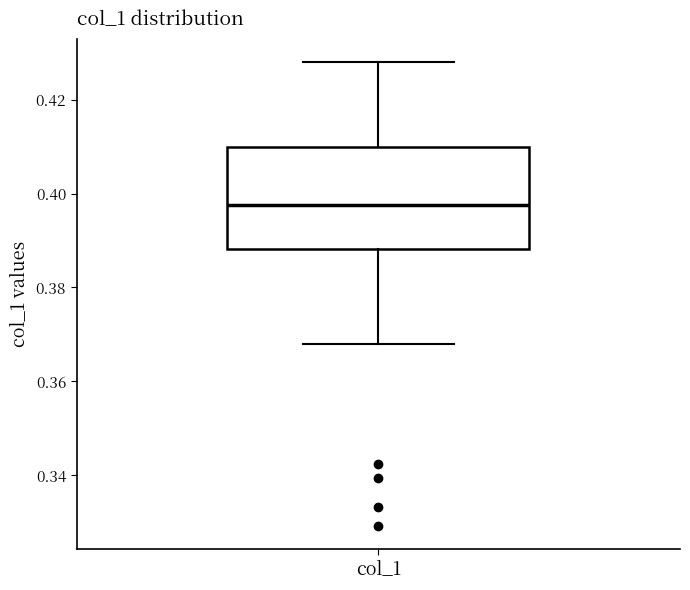

Transcribe this box plot: give where the median line is, the range the box spans, and where the two whiskers end, as read against the y-axis. The values are not printed on the chart, so give them approximately, as read against the axis.

median 0.398, box 0.388 to 0.410, whiskers 0.368 to 0.428